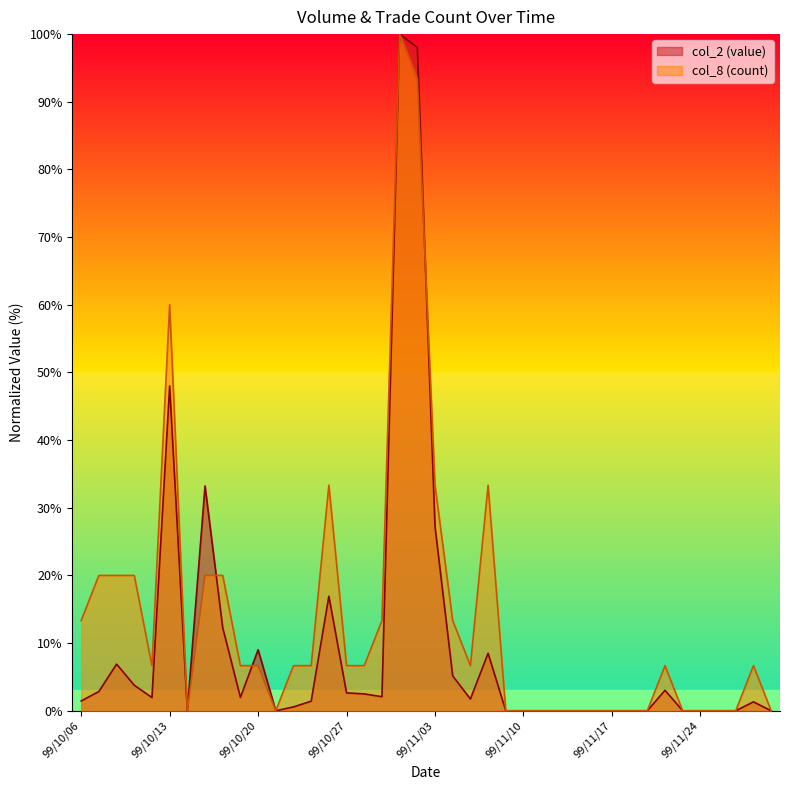

What is the maximum value for col_8?

100.0